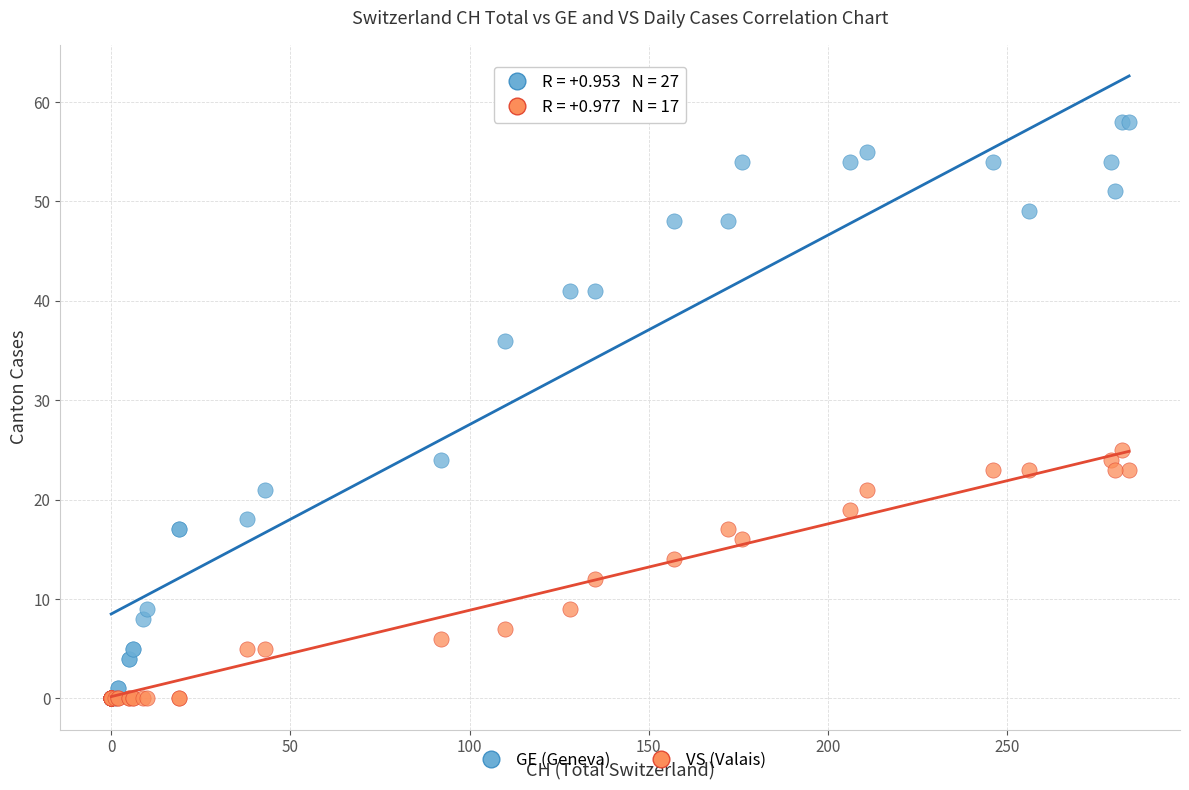

Which series has the largest Y range (max minus min)?

GE (Geneva)